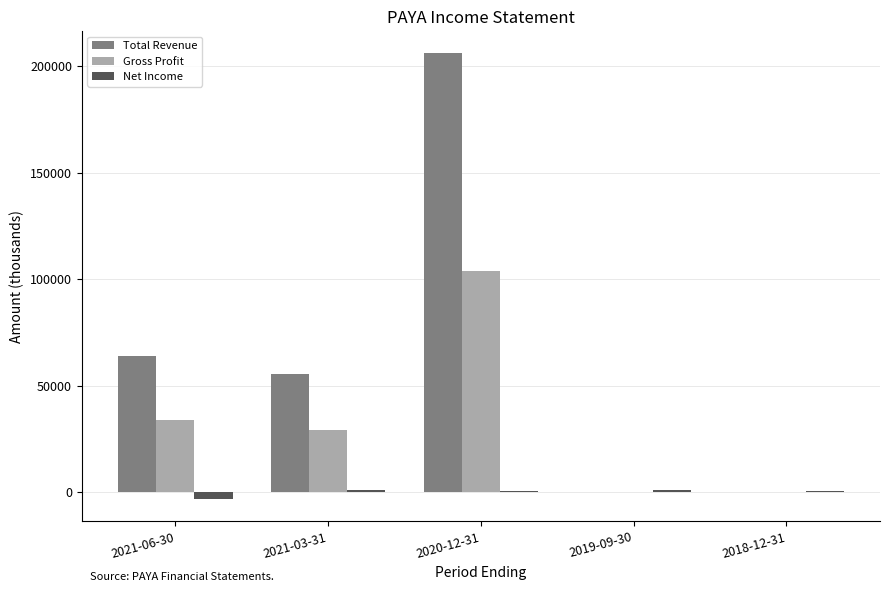

What is the maximum value shown in the chart?

206000